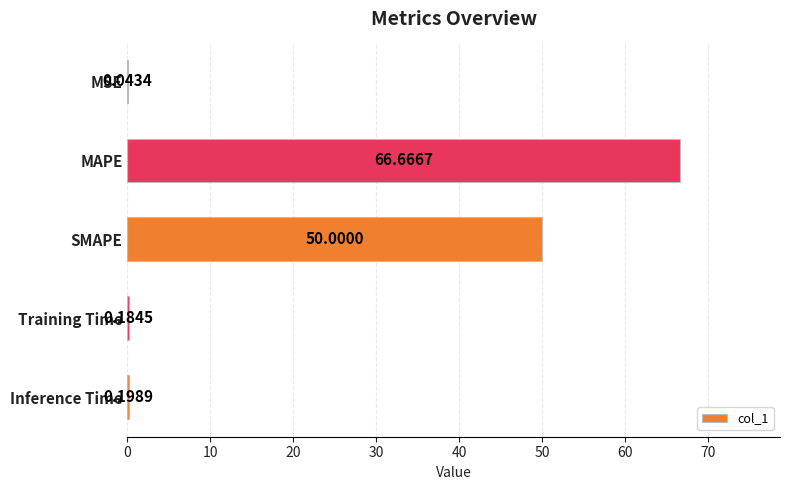

What is the sum of the values at Inference Time and SMAPE?

50.2